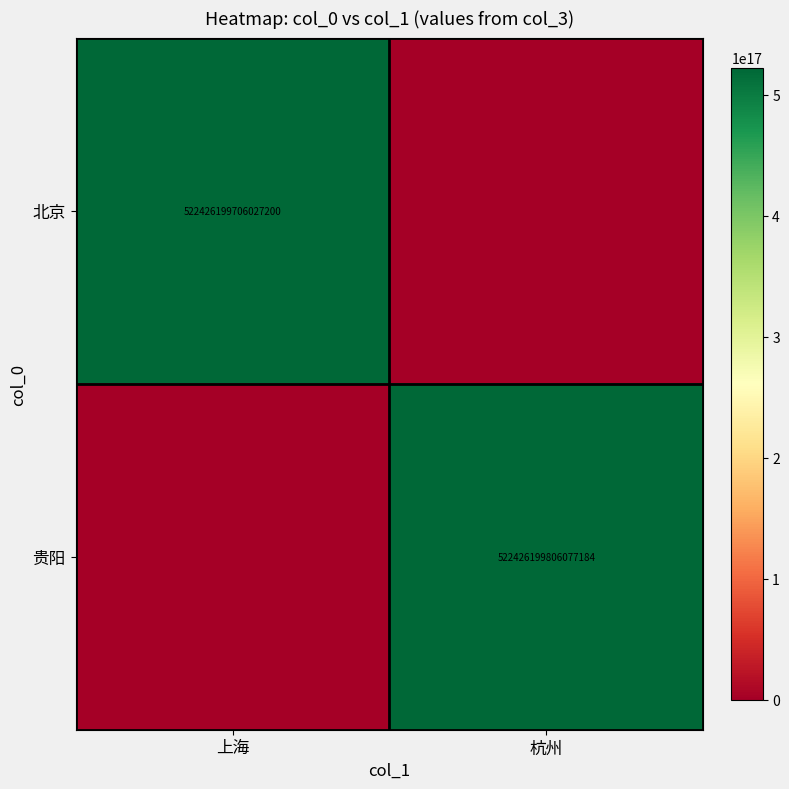

The 北京 series shows 700912311852788096 at 上海. True or false?

False